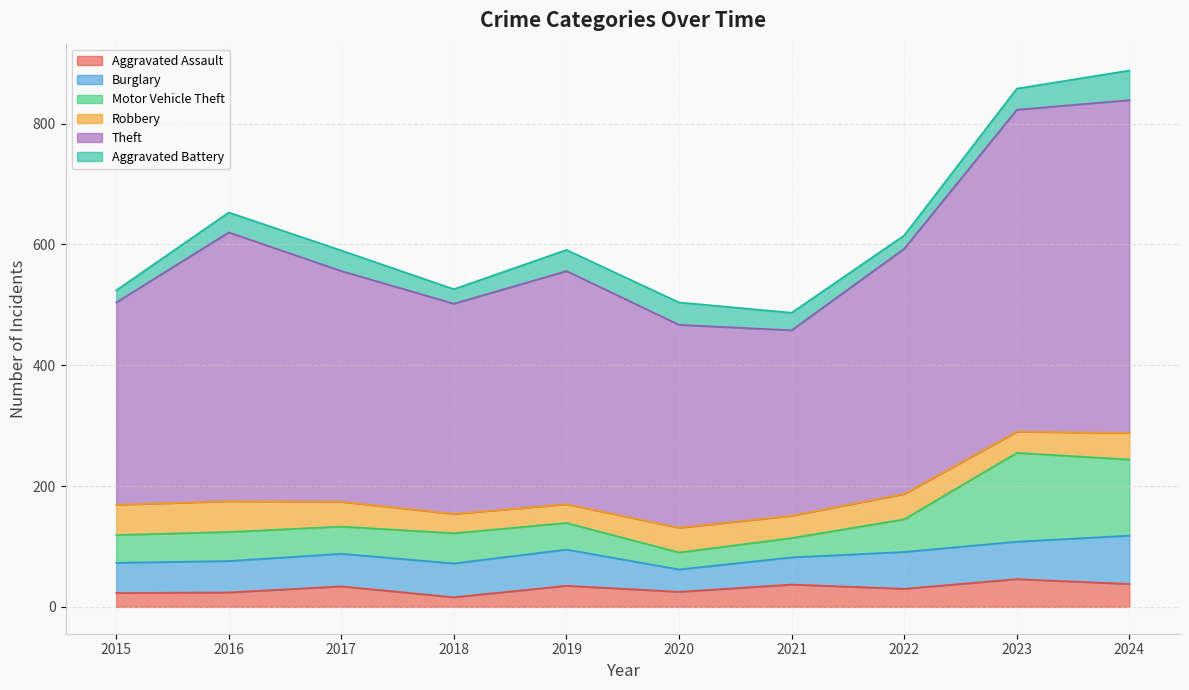

What is the highest value of the Aggravated Assault series?

46